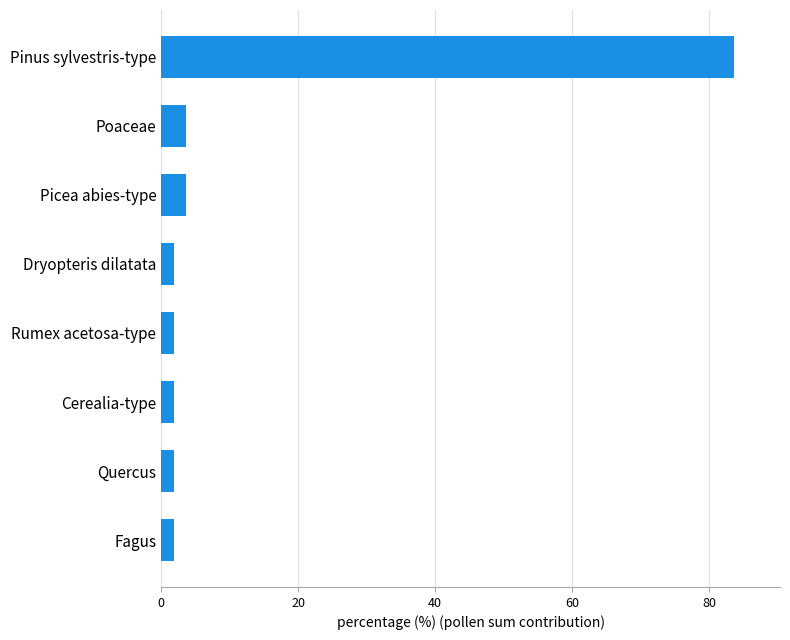

Approximately how many times larger is the value at Quercus compared to Rumex acetosa-type?

1.0